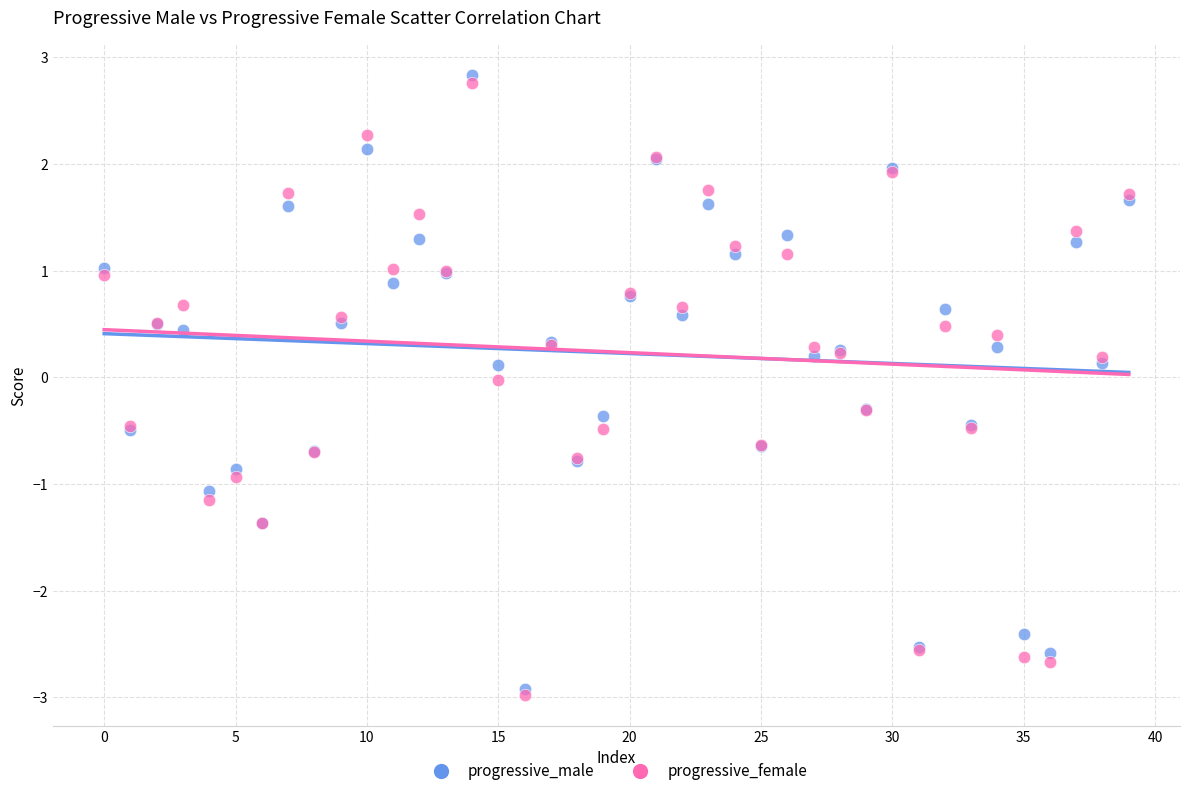

Which series has the largest Y range (max minus min)?

progressive_male